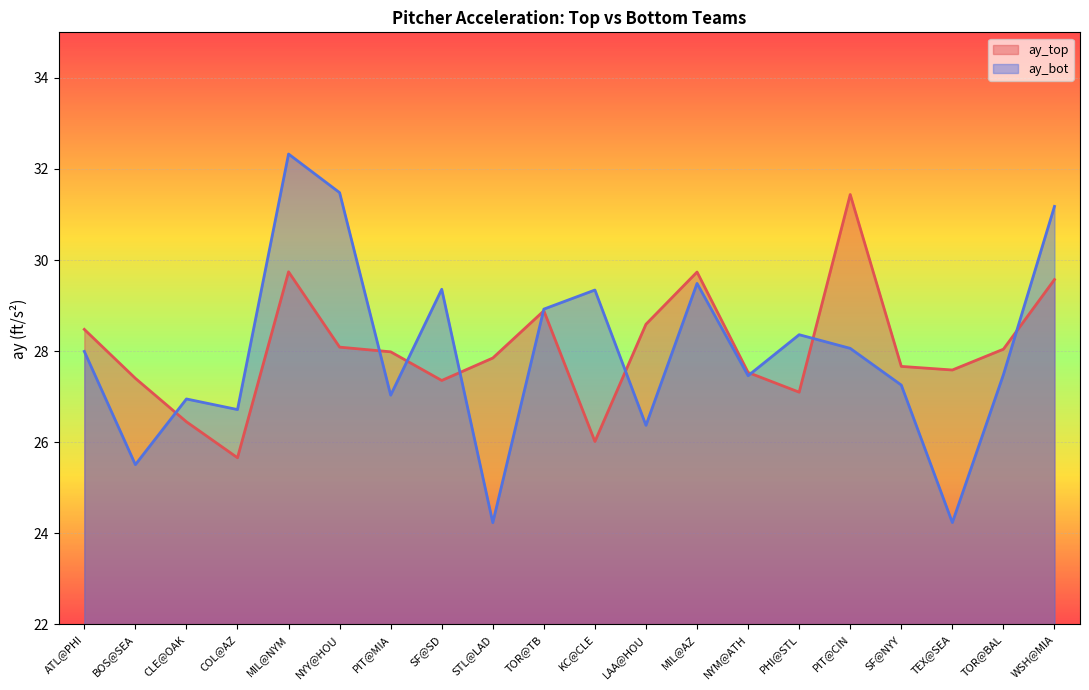

After their last crossing, which series has the higher values: ay_bot or ay_top?

ay_bot